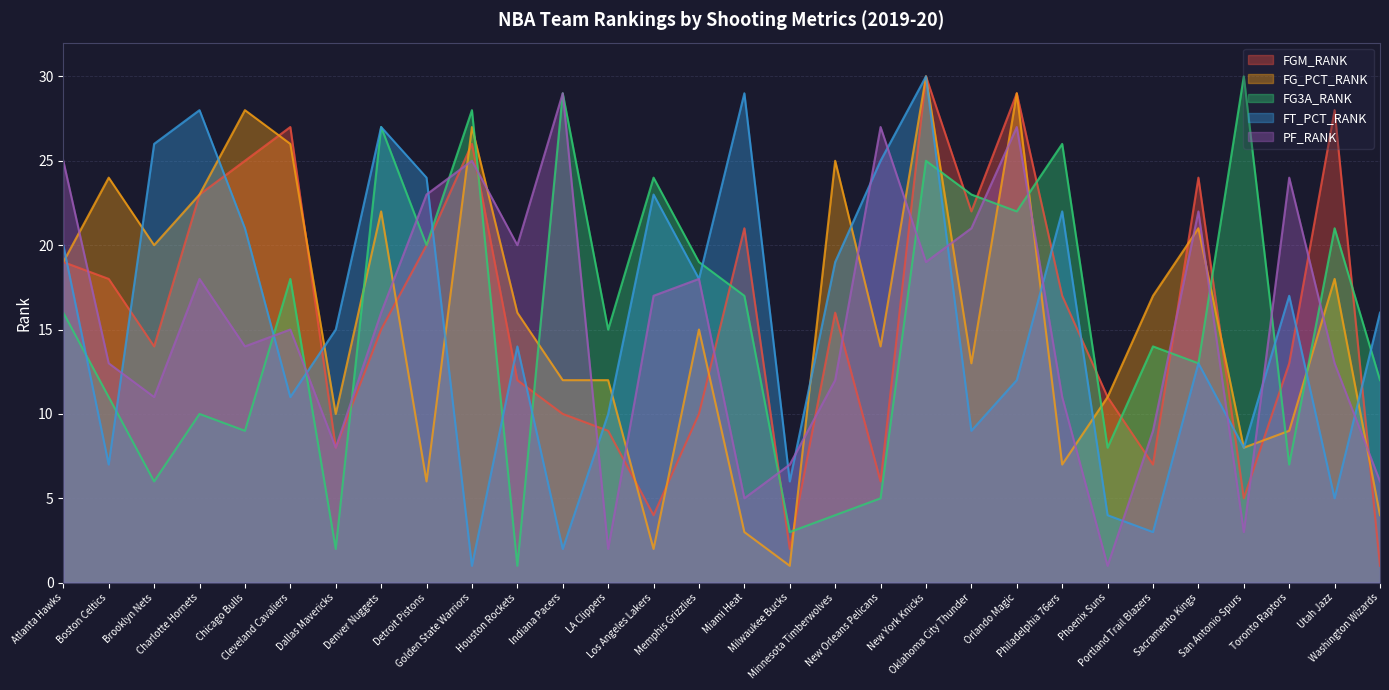

Does the chart display data point markers on the line(s)?

No